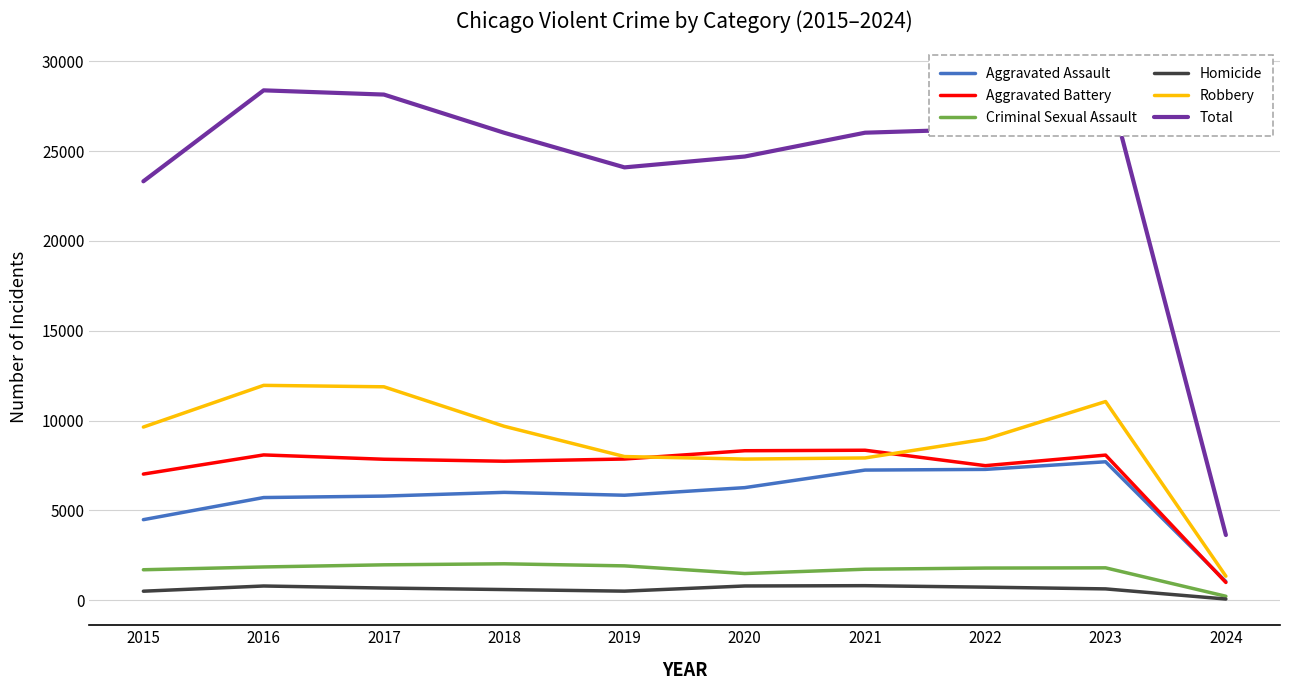

Is it true that Aggravated Battery equals 7488 at 2022?

True